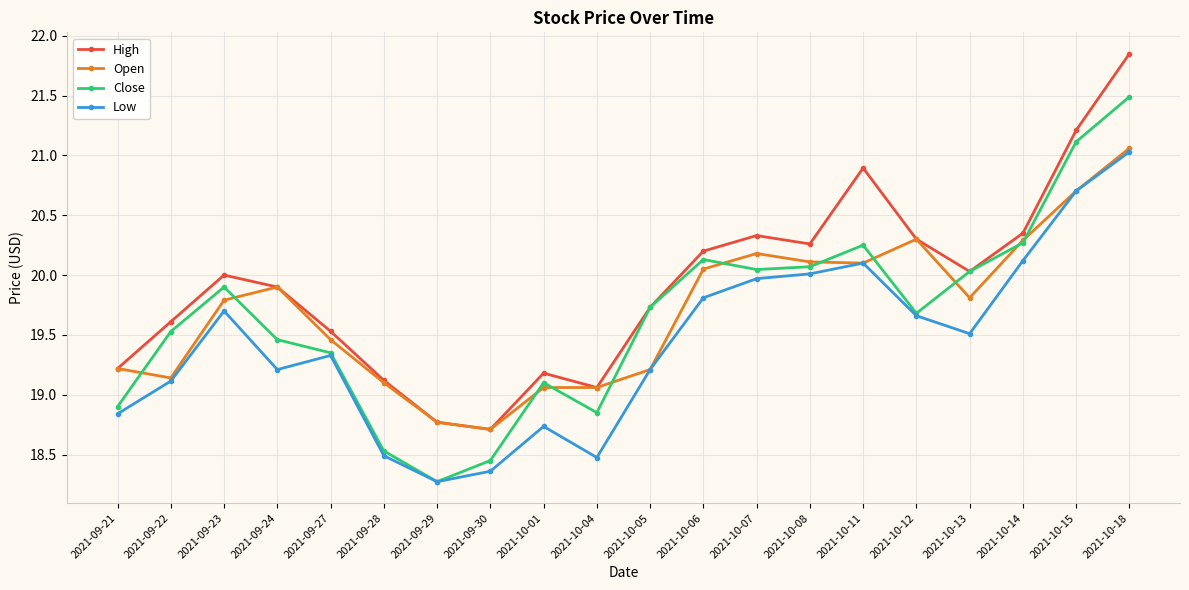

True or false: Low has a value of 8.8 at 2021-09-24.

False